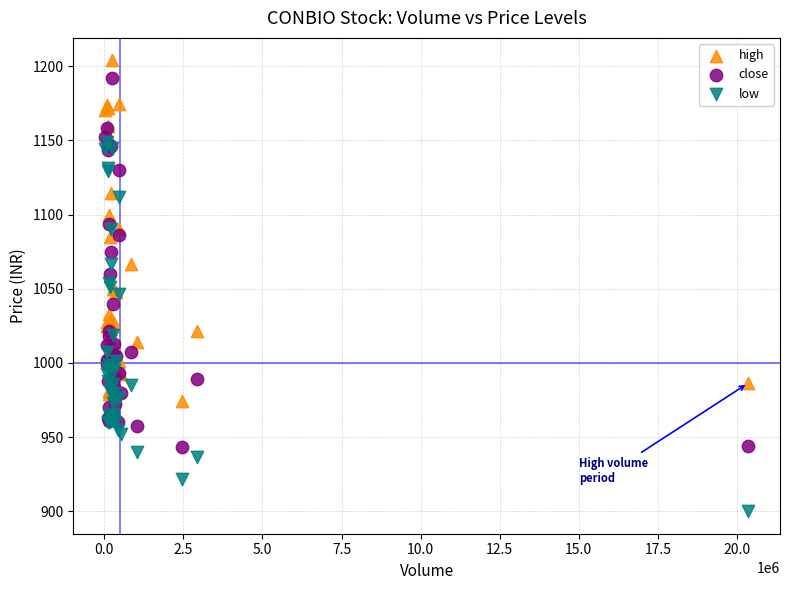

What are all the series names shown in the legend?

high, close, low